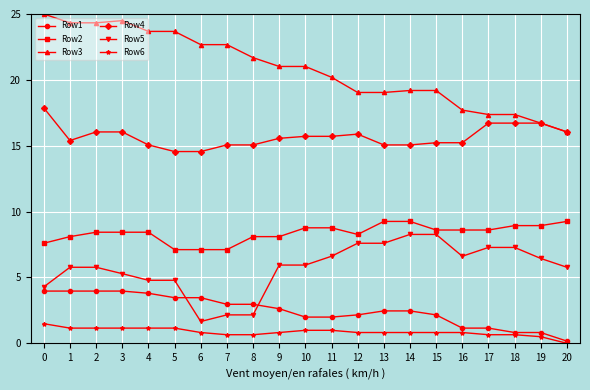

Reading left to right, transcribe all the data shown in this chart.

Row1: 0=4.0	1=4.0	2=4.0	3=4.0	4=3.8	5=3.5	6=3.5	7=3.0	8=3.0	9=2.6	10=2.0	11=2.0	12=2.2	13=2.5	14=2.5	15=2.2	16=1.2	17=1.2	18=0.8	19=0.8	20=0.2
Row2: 0=7.6	1=8.1	2=8.4	3=8.4	4=8.4	5=7.1	6=7.1	7=7.1	8=8.1	9=8.1	10=8.8	11=8.8	12=8.3	13=9.3	14=9.3	15=8.6	16=8.6	17=8.6	18=8.9	19=8.9	20=9.3
Row3: 0=25.0	1=24.3	2=24.3	3=24.5	4=23.7	5=23.7	6=22.7	7=22.7	8=21.7	9=21.0	10=21.0	11=20.2	12=19.0	13=19.0	14=19.2	15=19.2	16=17.7	17=17.4	18=17.4	19=16.7	20=16.0
Row4: 0=17.9	1=15.4	2=16.0	3=16.0	4=15.1	5=14.6	6=14.6	7=15.1	8=15.1	9=15.6	10=15.7	11=15.7	12=15.9	13=15.1	14=15.1	15=15.2	16=15.2	17=16.7	18=16.7	19=16.7	20=16.0
Row5: 0=4.3	1=5.8	2=5.8	3=5.3	4=4.8	5=4.8	6=1.7	7=2.2	8=2.2	9=5.9	10=5.9	11=6.6	12=7.6	13=7.6	14=8.3	15=8.3	16=6.6	17=7.3	18=7.3	19=6.4	20=5.8
Row6: 0=1.5	1=1.2	2=1.2	3=1.2	4=1.2	5=1.2	6=0.8	7=0.7	8=0.7	9=0.8	10=1.0	11=1.0	12=0.8	13=0.8	14=0.8	15=0.8	16=0.8	17=0.7	18=0.7	19=0.5	20=0.0